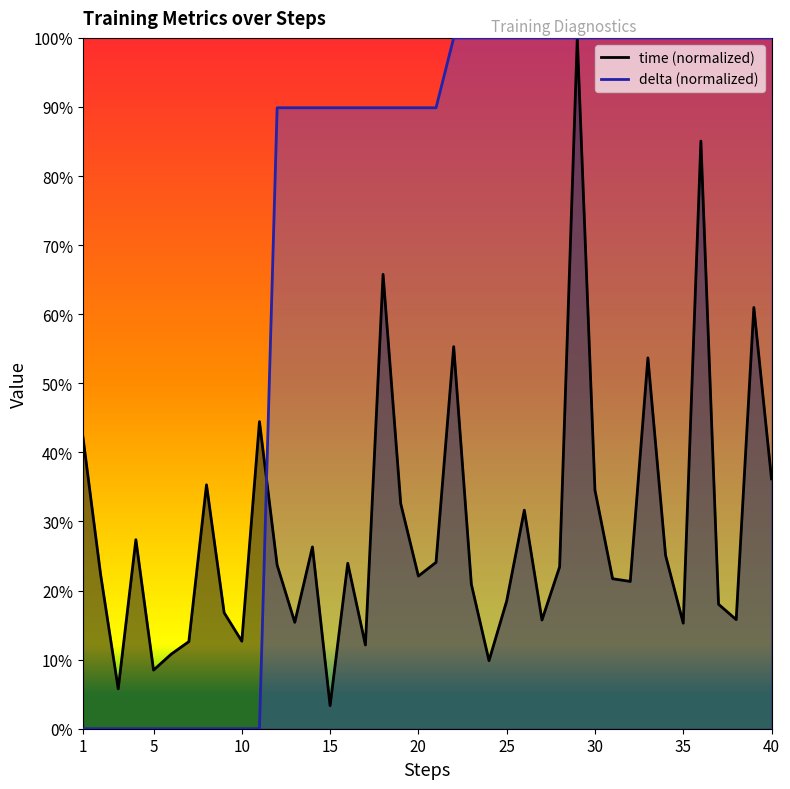

What is the greatest value displayed?

1.0